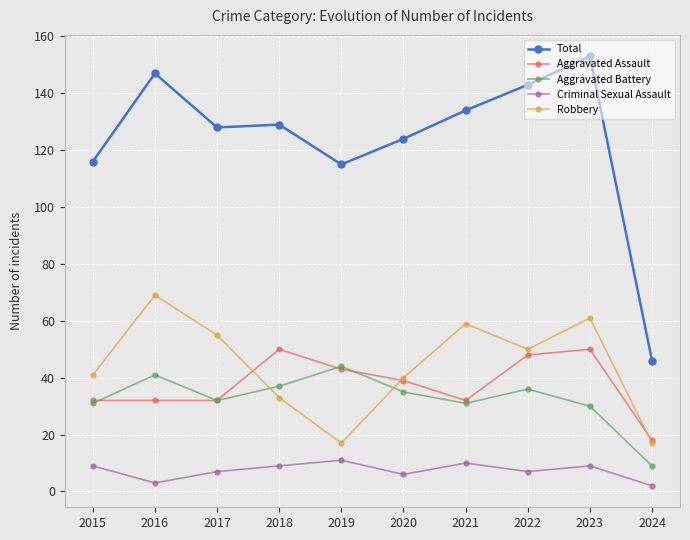

Reading right to left, what are all the values shown in this chart?

Total: 2024=46	2023=153	2022=143	2021=134	2020=124	2019=115	2018=129	2017=128	2016=147	2015=116
Aggravated Assault: 2024=18	2023=50	2022=48	2021=32	2020=39	2019=43	2018=50	2017=32	2016=32	2015=32
Aggravated Battery: 2024=9	2023=30	2022=36	2021=31	2020=35	2019=44	2018=37	2017=32	2016=41	2015=31
Criminal Sexual Assault: 2024=2	2023=9	2022=7	2021=10	2020=6	2019=11	2018=9	2017=7	2016=3	2015=9
Robbery: 2024=17	2023=61	2022=50	2021=59	2020=40	2019=17	2018=33	2017=55	2016=69	2015=41